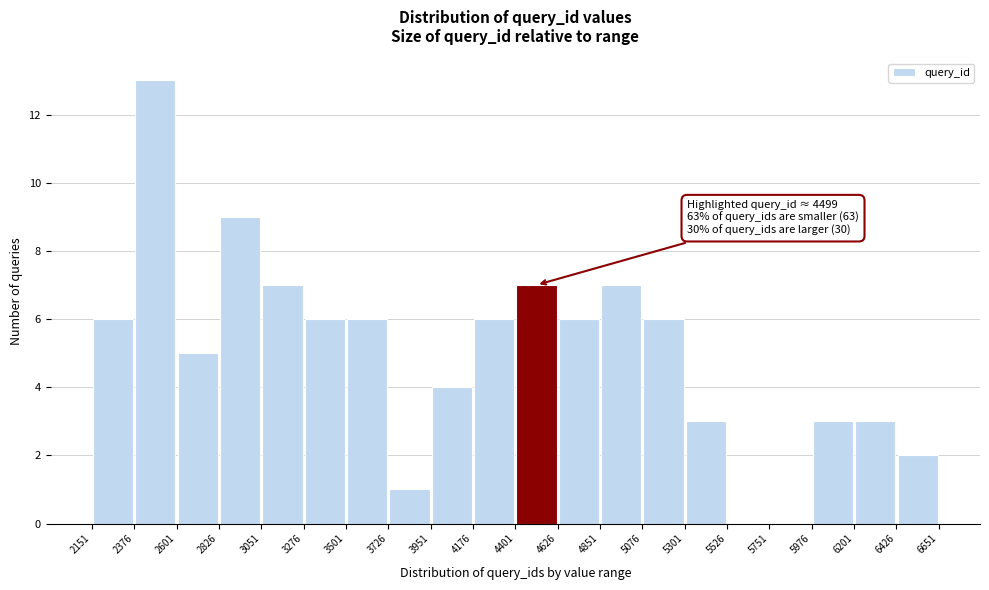

Over which range of the x-axis is the bar tallest?

2376 to 2601